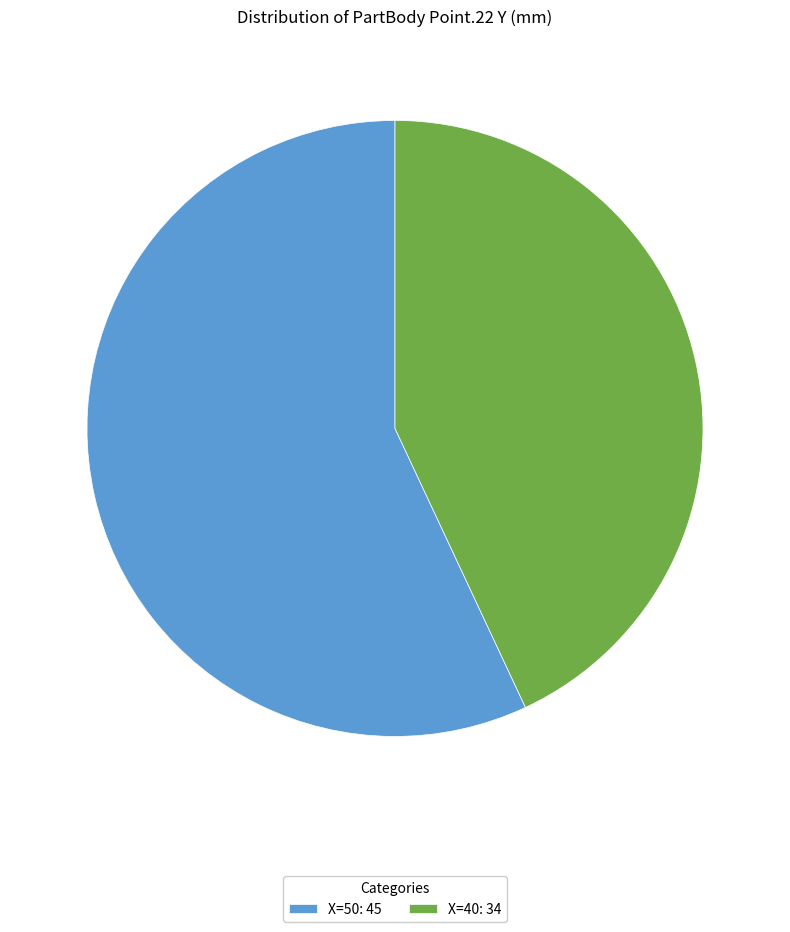

How many segments does this pie chart have?

2